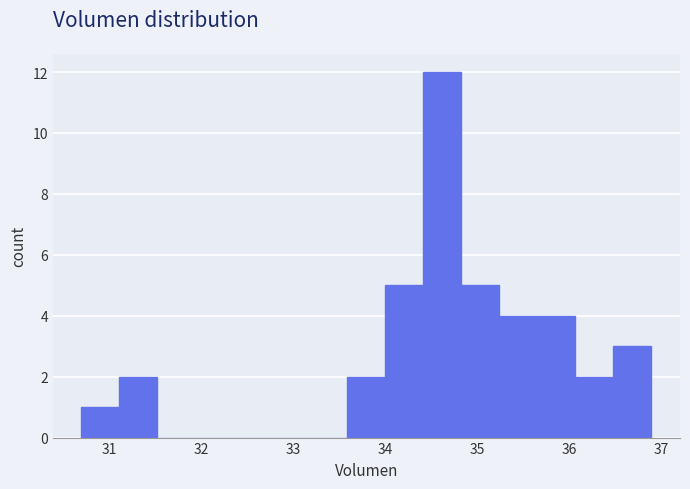

How tall is the bar that spans 35.2 to 35.7 on the x-axis? Neither the bar edges nor the heights are printed on the chart, so give them approximately, as read against the axes.

4